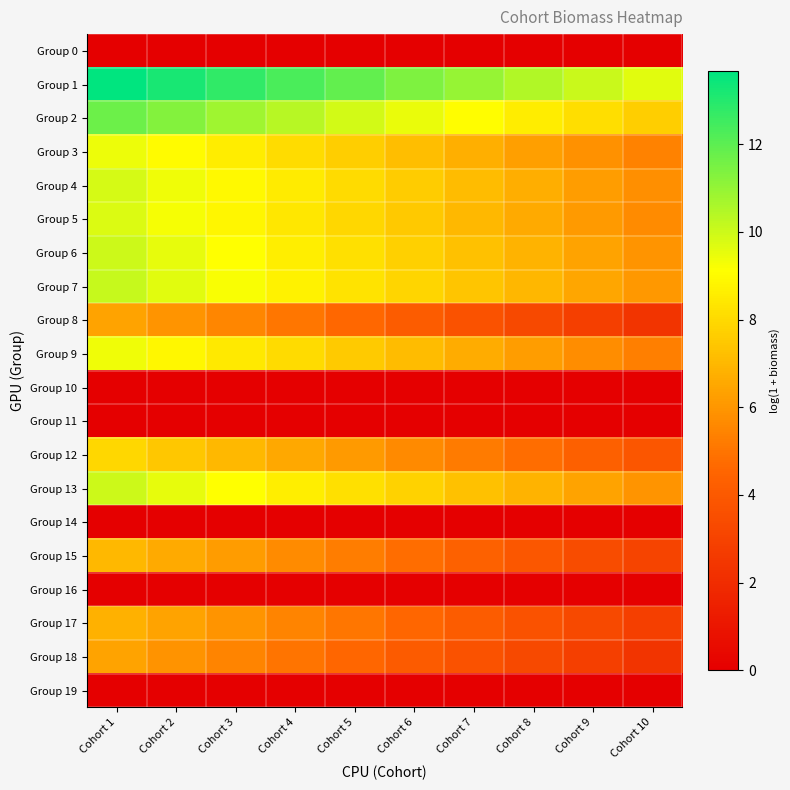

Count the number of data series in this chart.

20